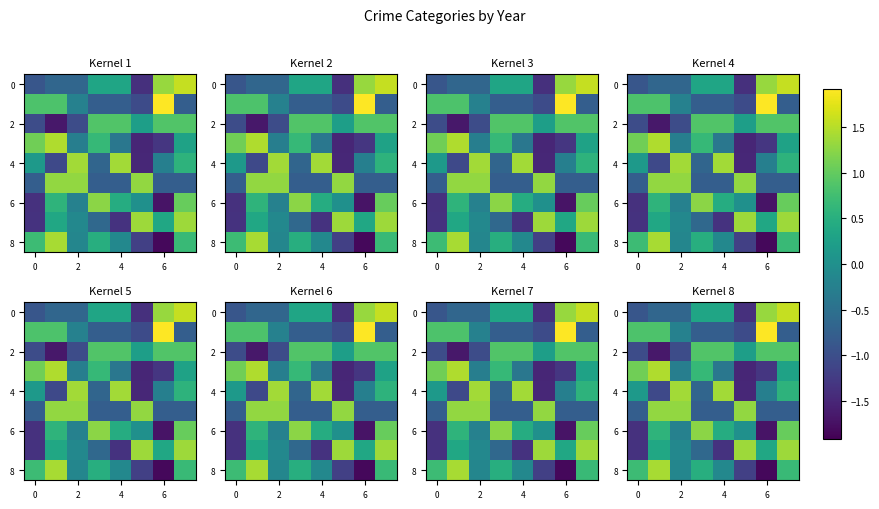

How many positive values does the 0 series have?

4